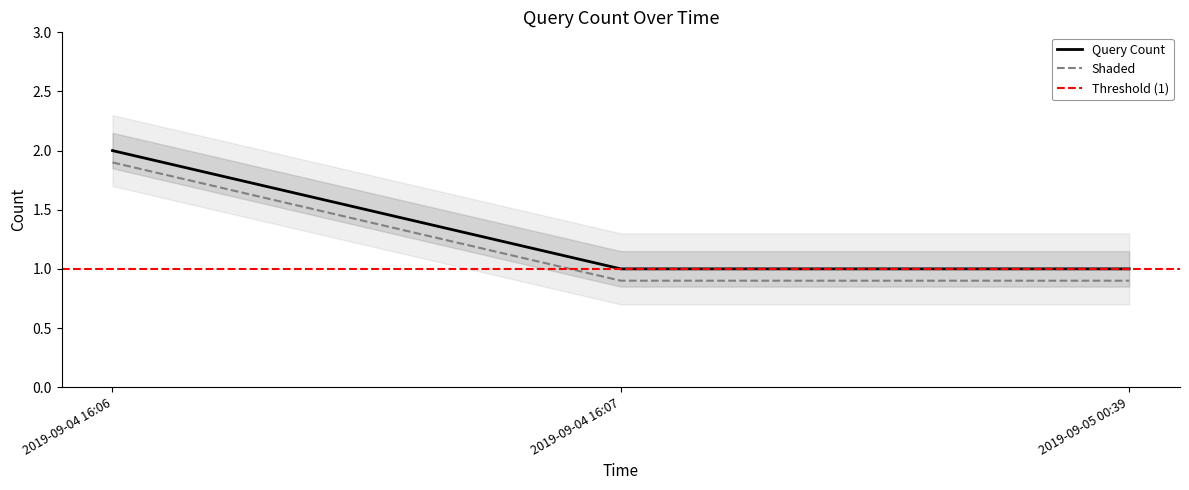

What is the approximate value at 2019-09-05 00:39?

0.9